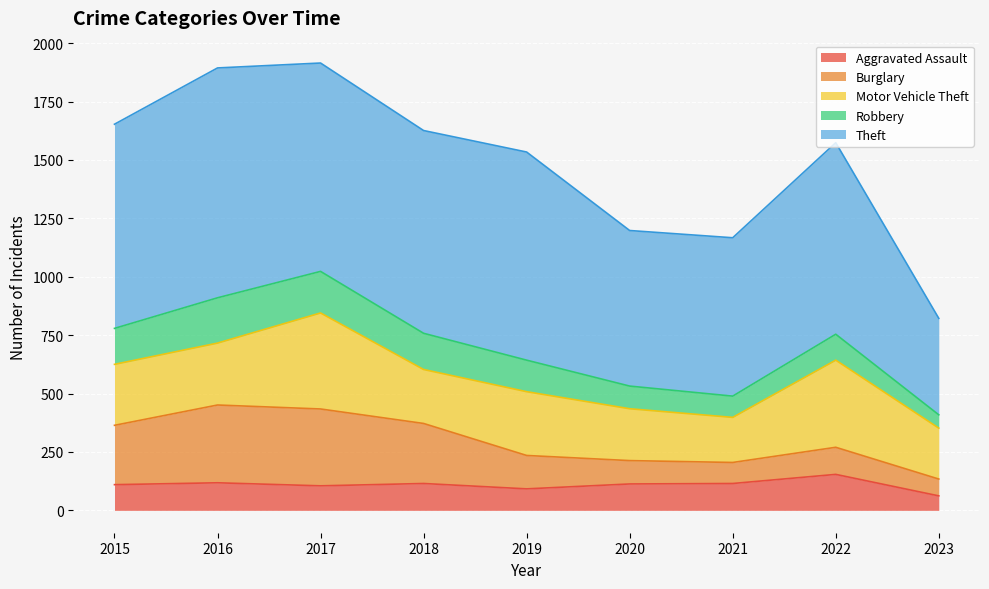

True or false: Aggravated Assault has a value of 154 at 2022.

True